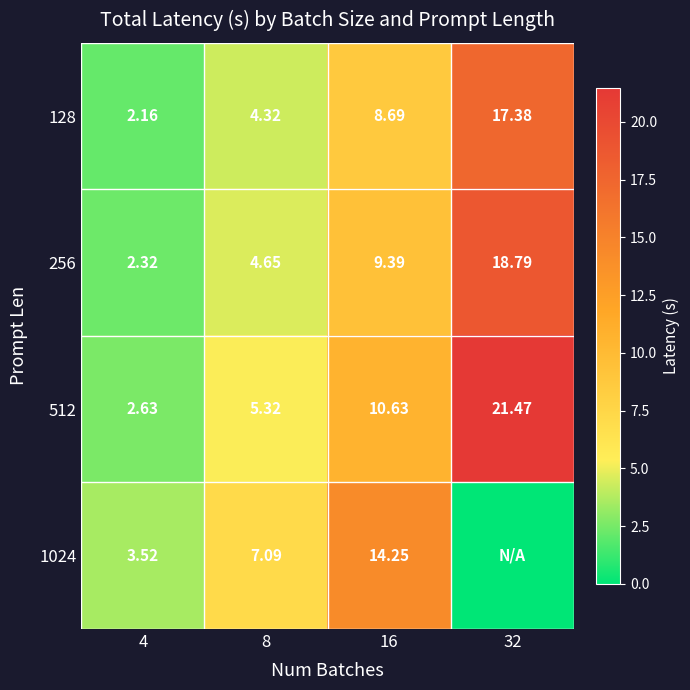

Is the value of 1024 at 16 greater than the value of 512 at 32?

No